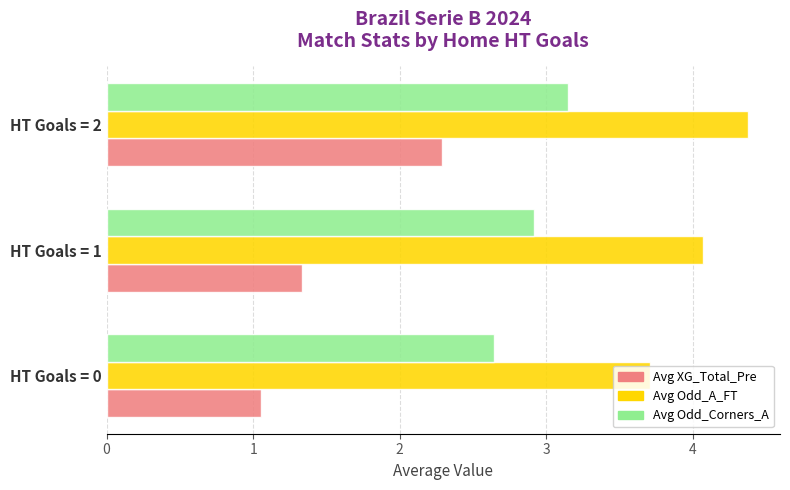

What is the sum of all Avg XG_Total_Pre values?

4.7